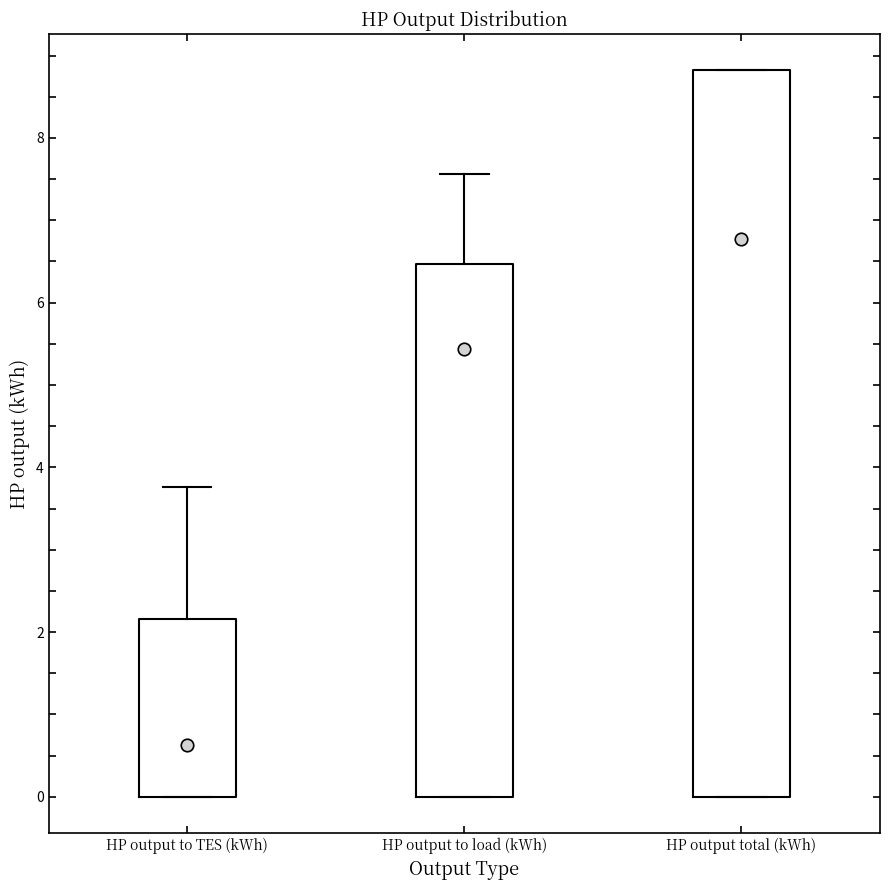

Reading left to right, read every box against the y-axis: the position of its median line, the range the box covers, and the ends of its whiskers. The values are not printed on the chart, so give them approximately, as read against the axis.

HP output to TES (kWh): median 0.6, box 0.0 to 2.2, whiskers 0.0 to 3.8
HP output to load (kWh): median 5.4, box 0.0 to 6.4, whiskers 0.0 to 7.6
HP output total (kWh): median 6.8, box 0.0 to 8.8, whiskers 0.0 to 8.8